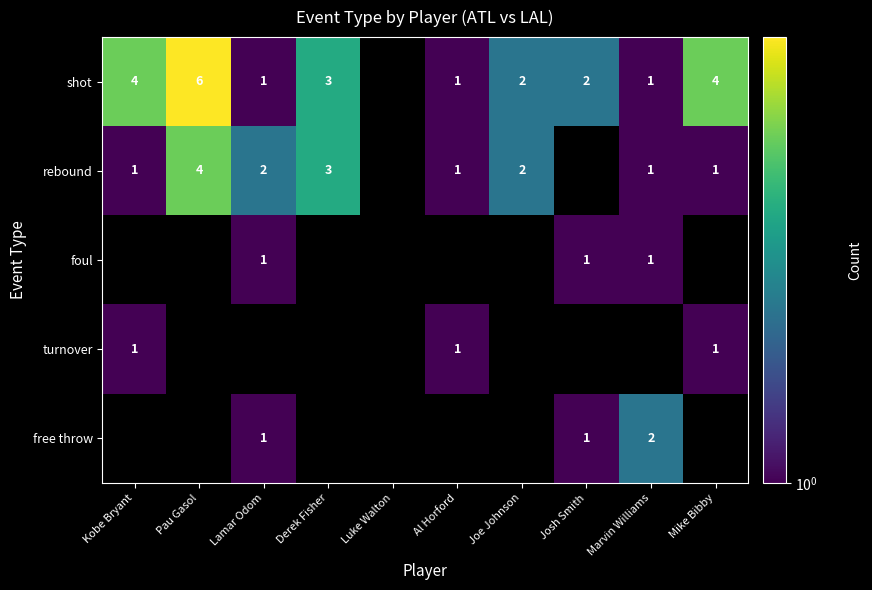

True or false: foul has a value of 0 at Marvin Williams.

False